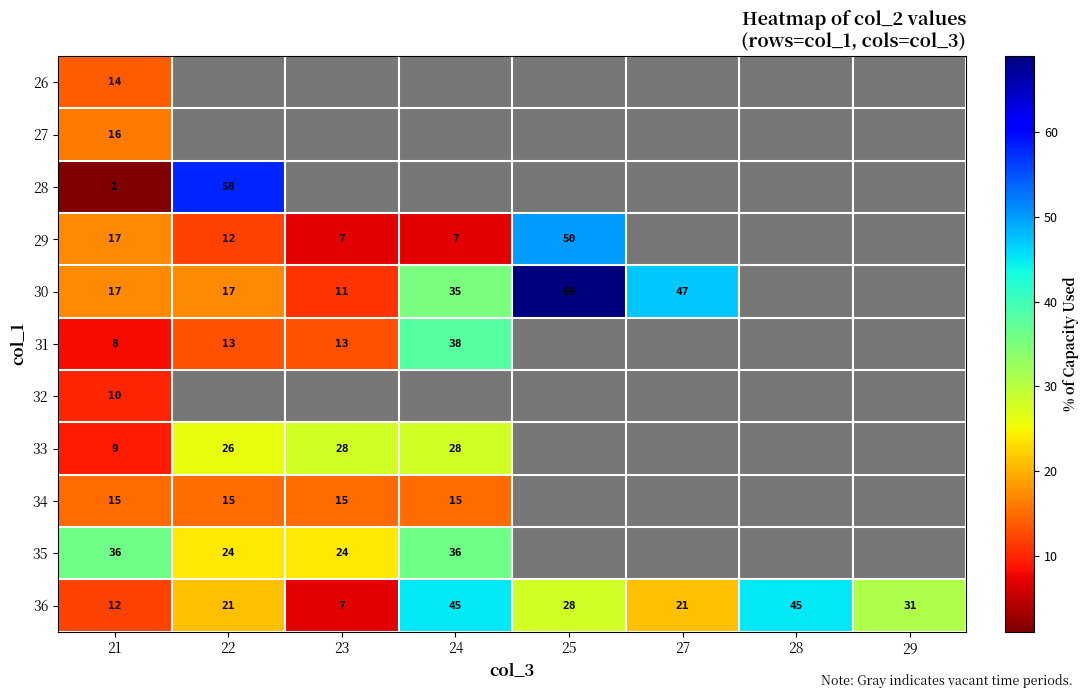

The 29 series shows 2 at 23. True or false?

False